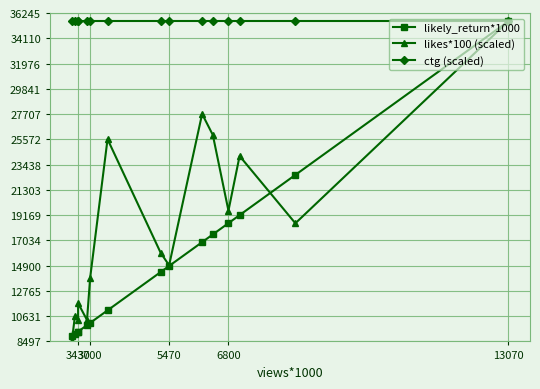

What is the difference between the second highest and second lowest values in the likely_return*1000 series?

13430.9